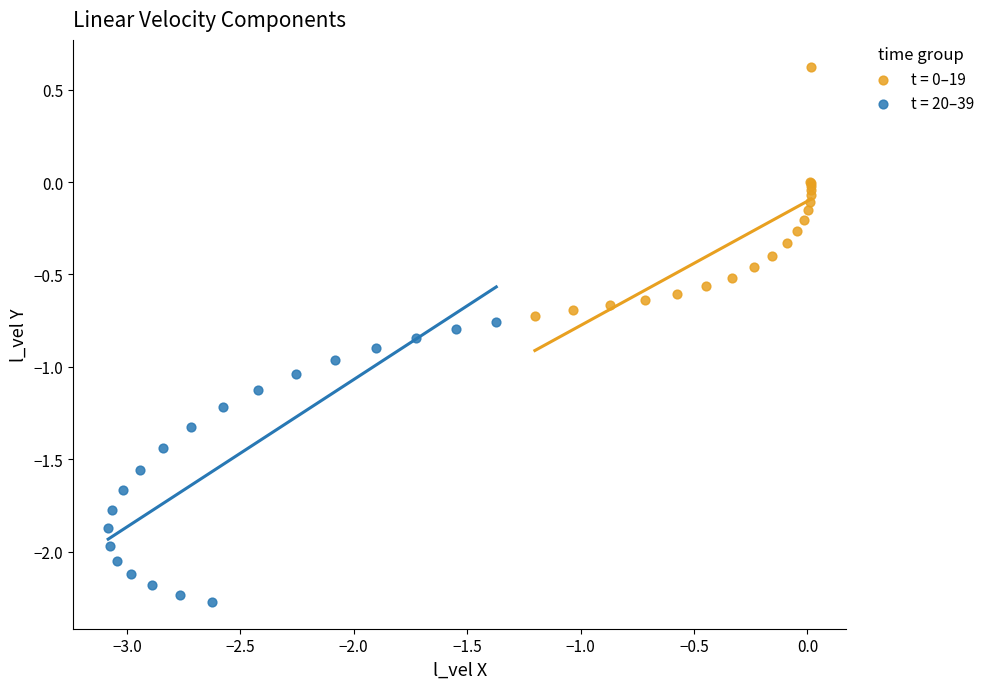

Which series reaches the minimum Y coordinate?

t = 20–39